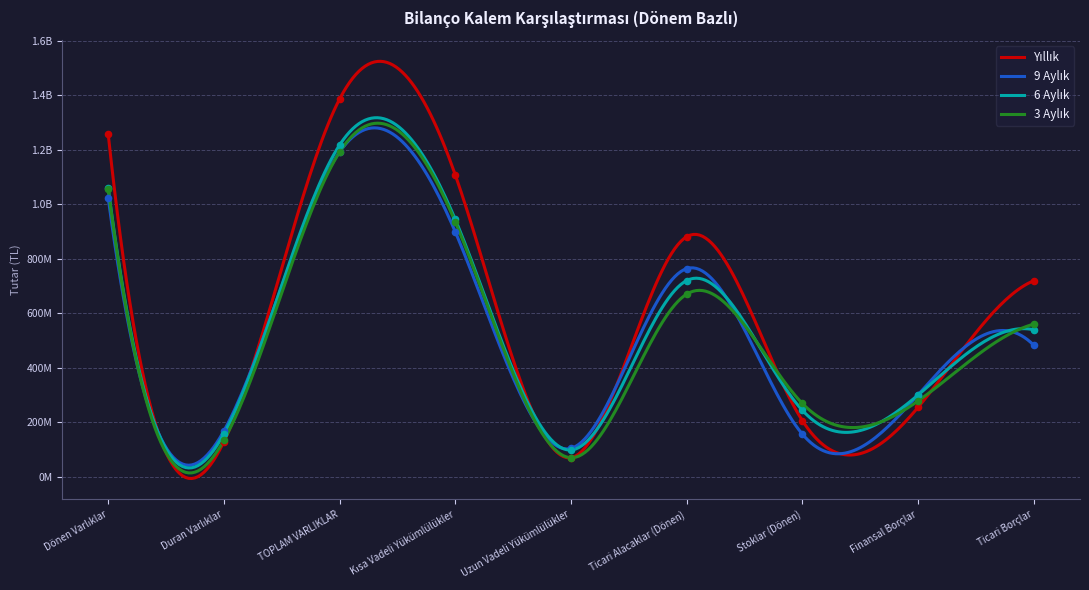

Which series contains the highest Y value?

Yıllık